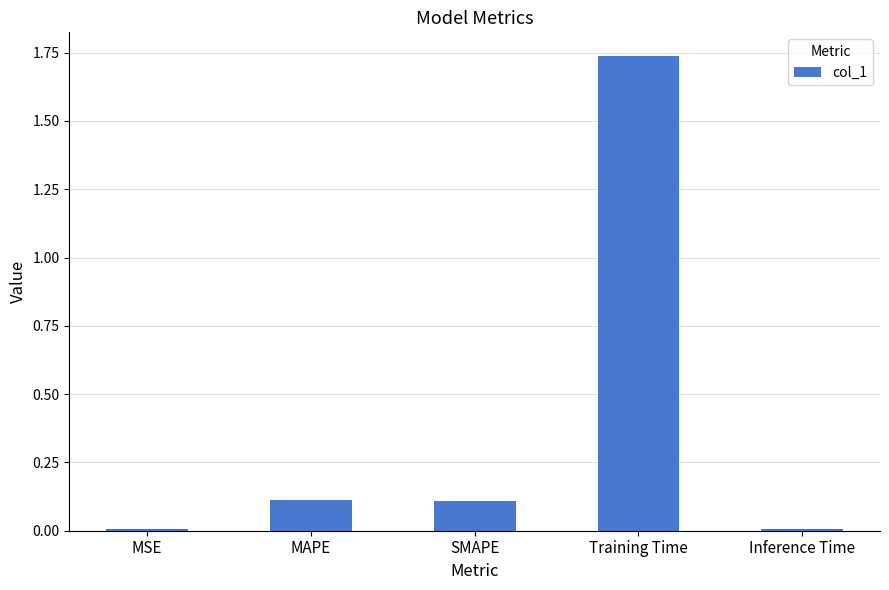

What is the label of the 1st bar from the right?

Inference Time